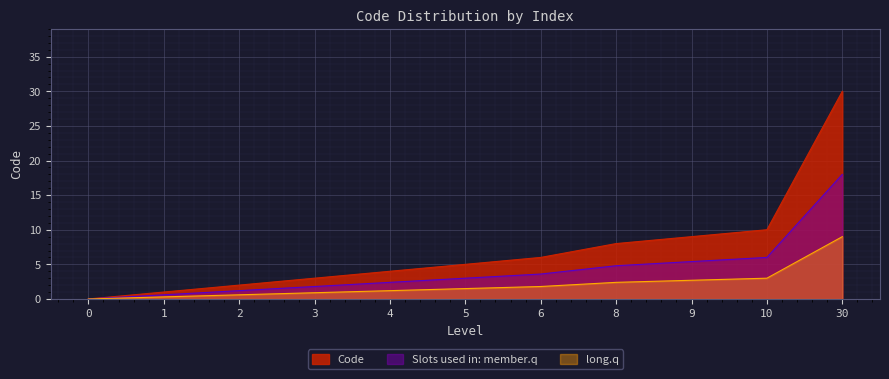

How many distinct data groups are displayed?

3